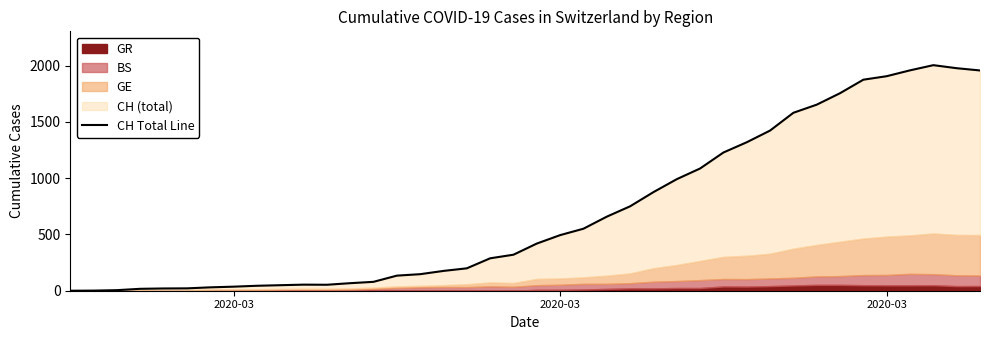

How many values are below 419?

20